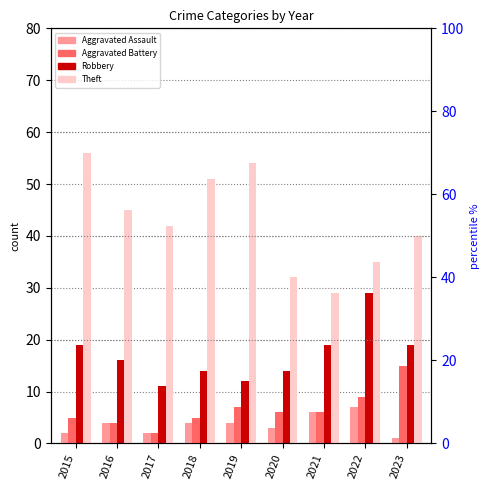

How many bars are there in each group?

4